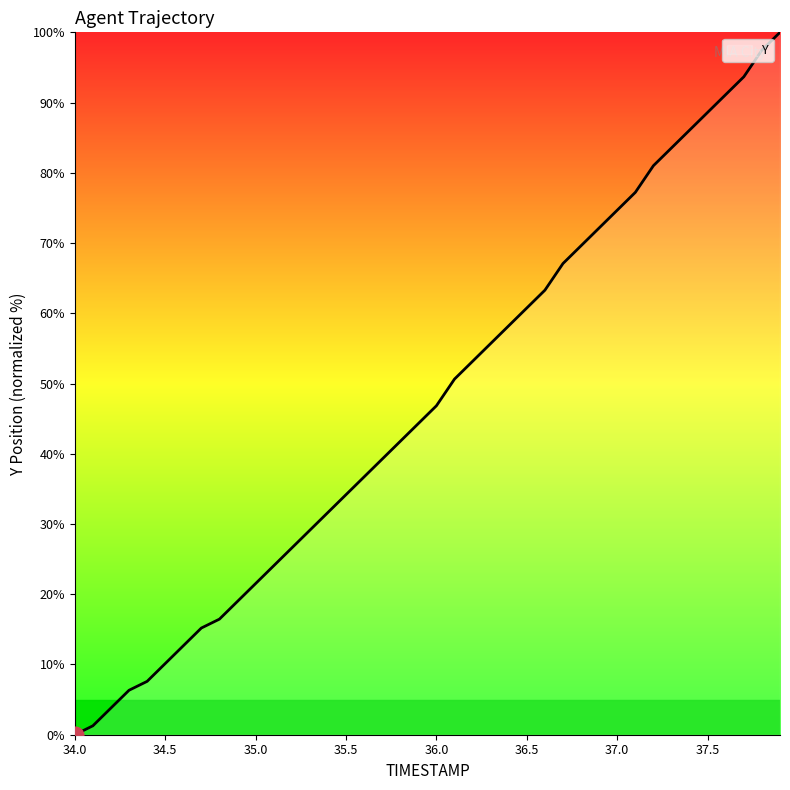

What is the difference between the maximum and minimum values?

100.0